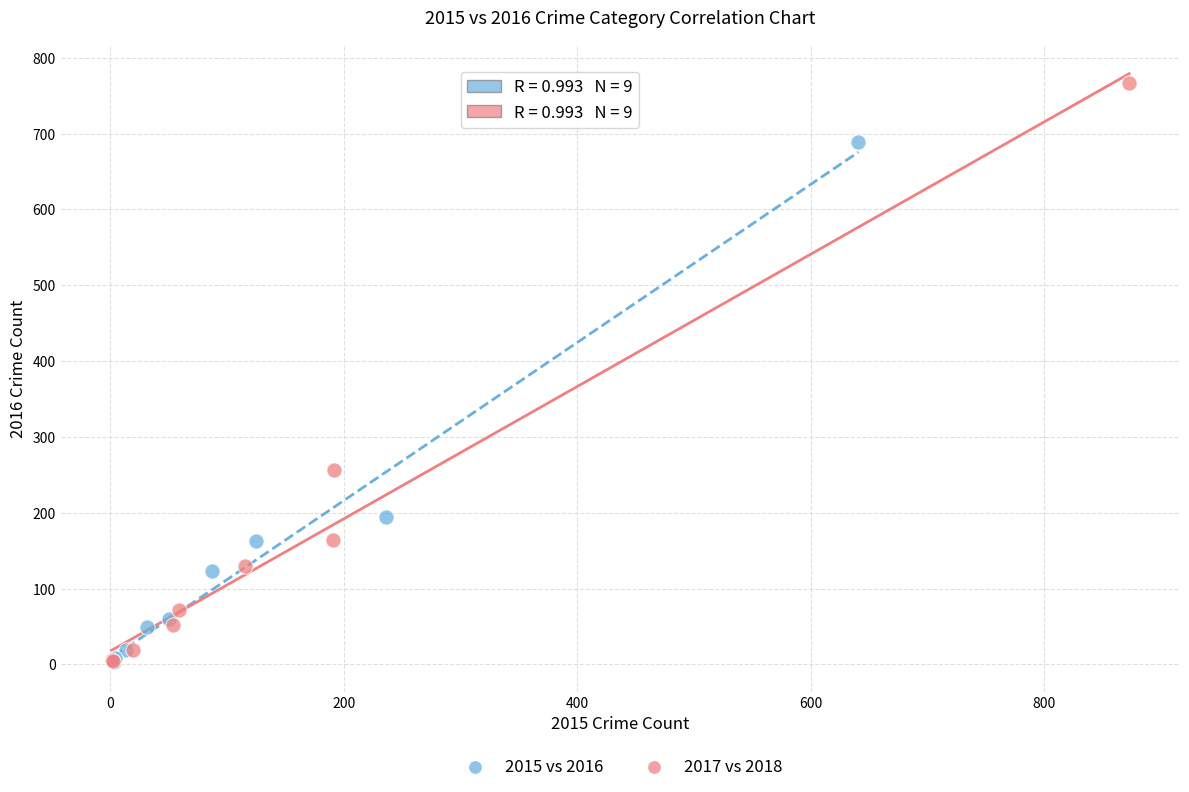

Which series contains the highest Y value?

2017 vs 2018